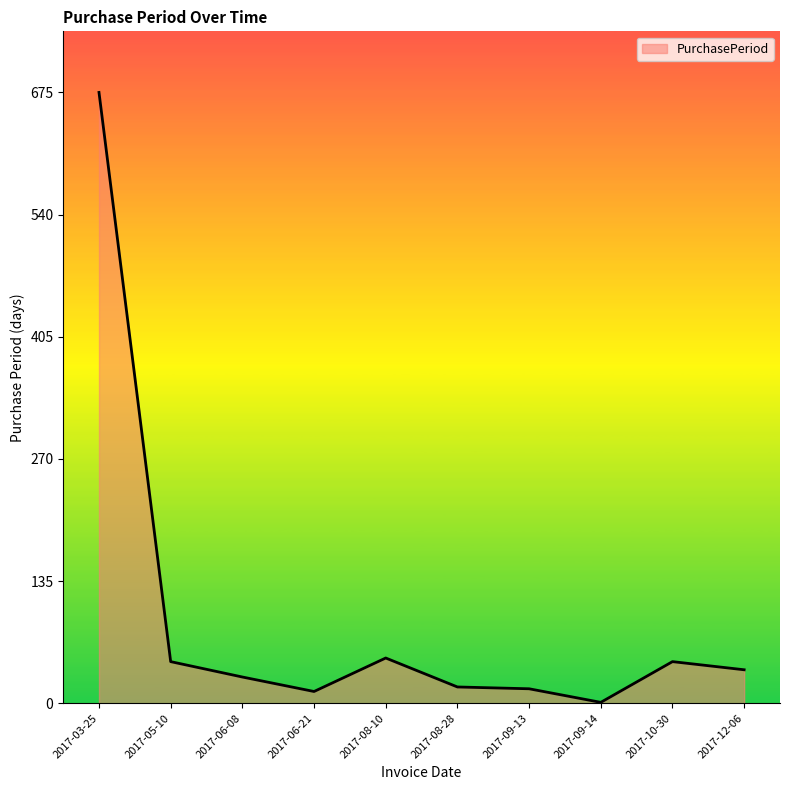

Is it true that the value at 2017-08-10 is 50?

True